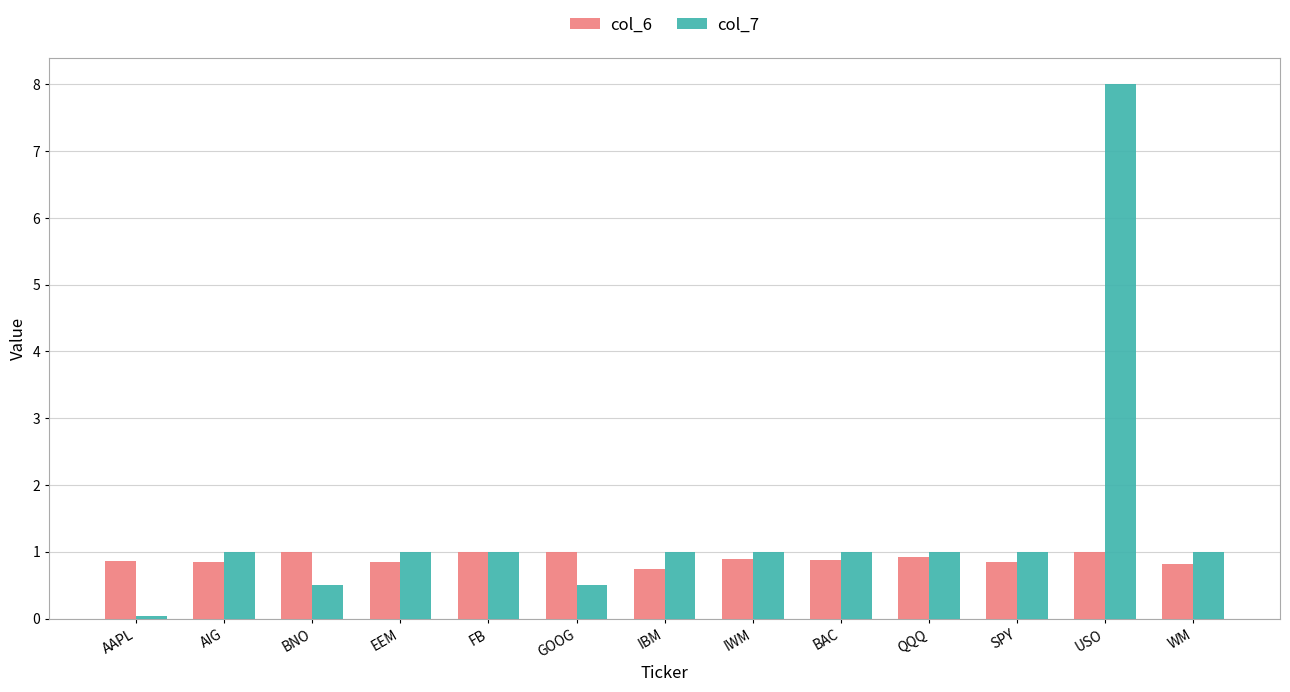

Is it true that col_7 equals 1.7 at IWM?

False